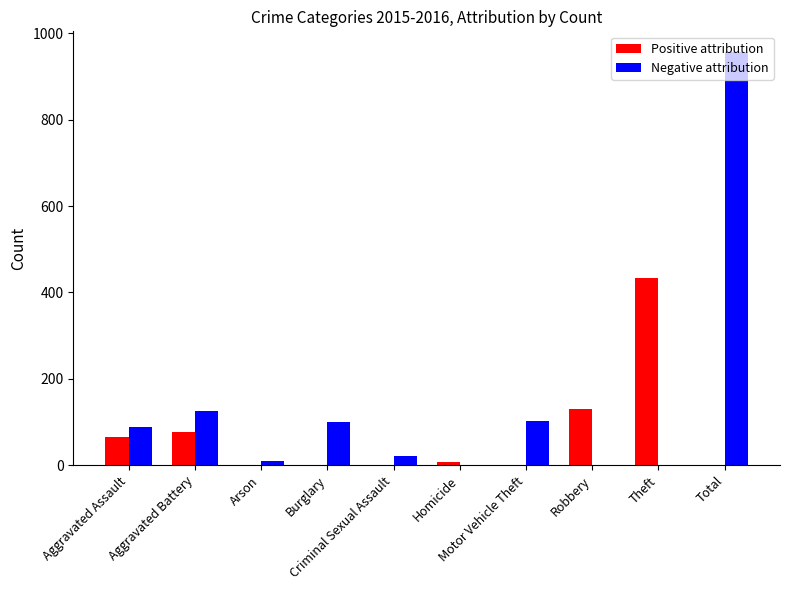

At which label does Positive attribution reach its peak?

Theft